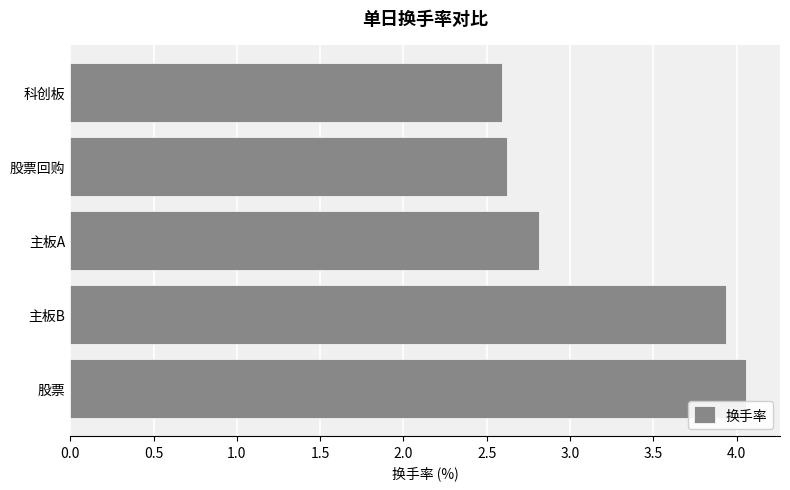

What is the difference between the second highest and minimum values?

1.3